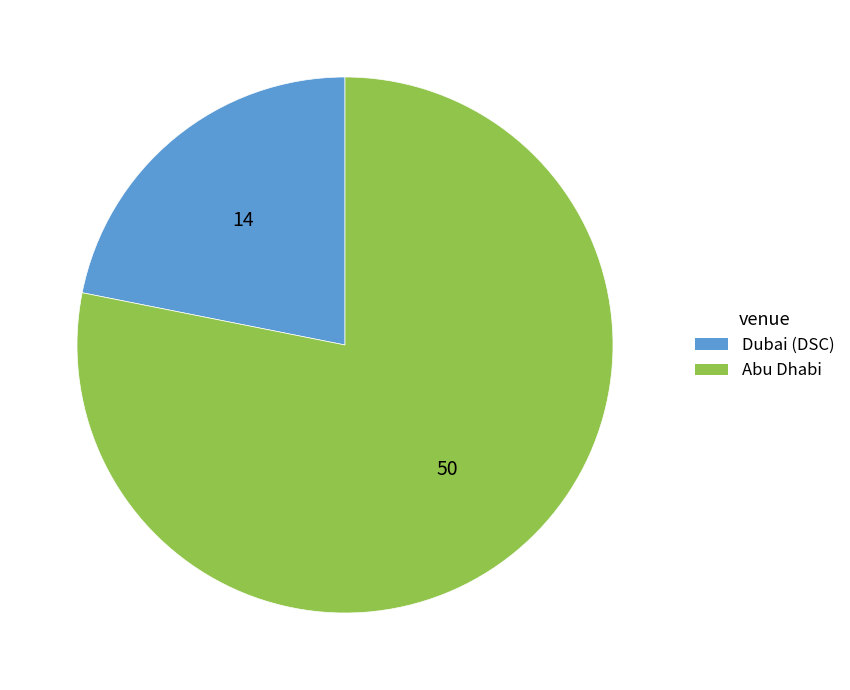

Is Dubai (DSC) the majority of the pie?

No